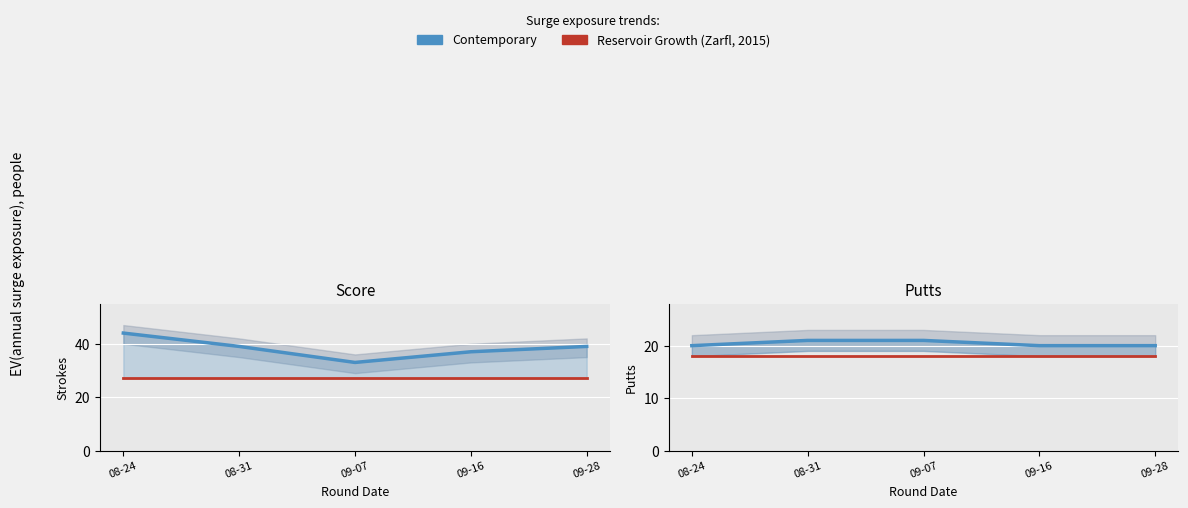

Which series changed the most between 09-07 and 09-16?

Score (Contemporary)